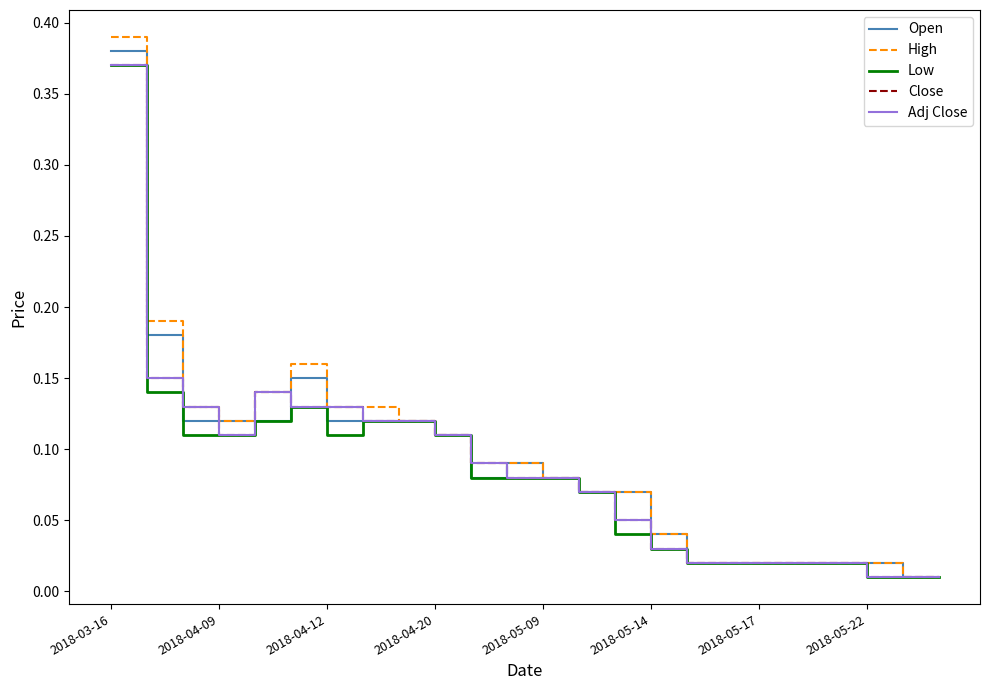

Does the chart have visible grid lines?

No